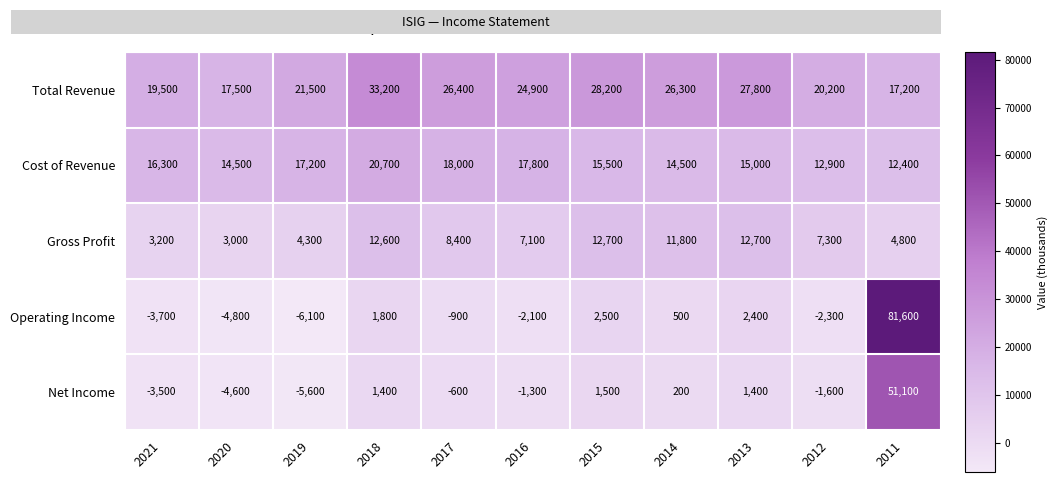

What is the sum of all Gross Profit values?

87900